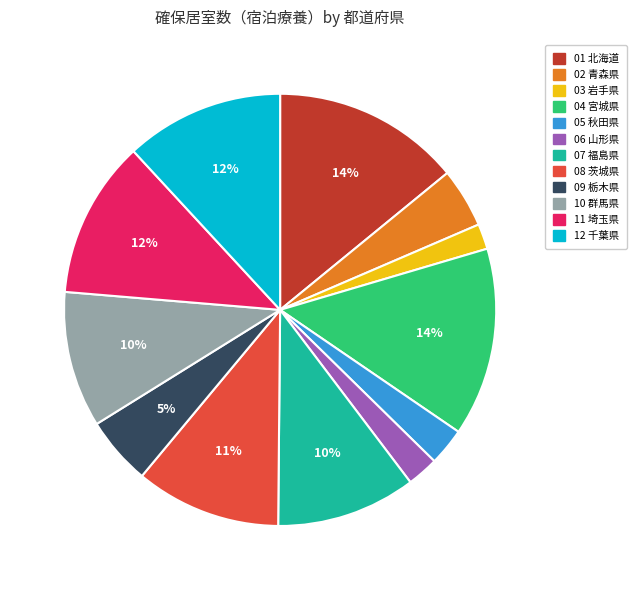

Is there a majority slice in this chart?

No